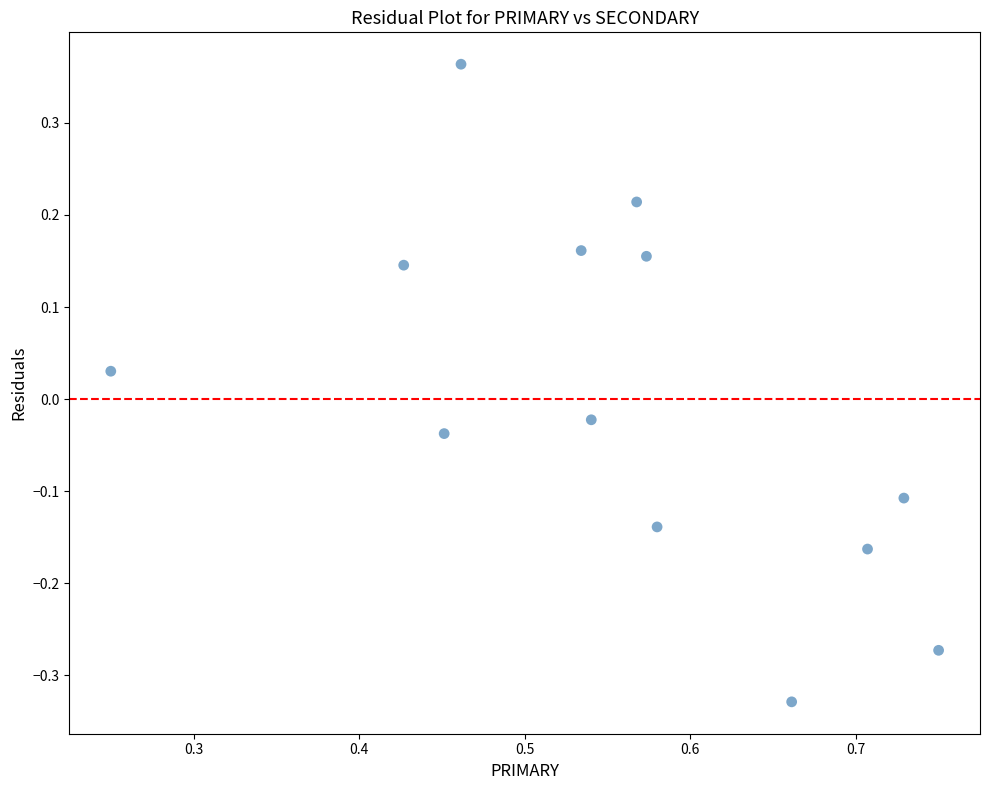

What is the range of Y values (max minus min)?

0.7